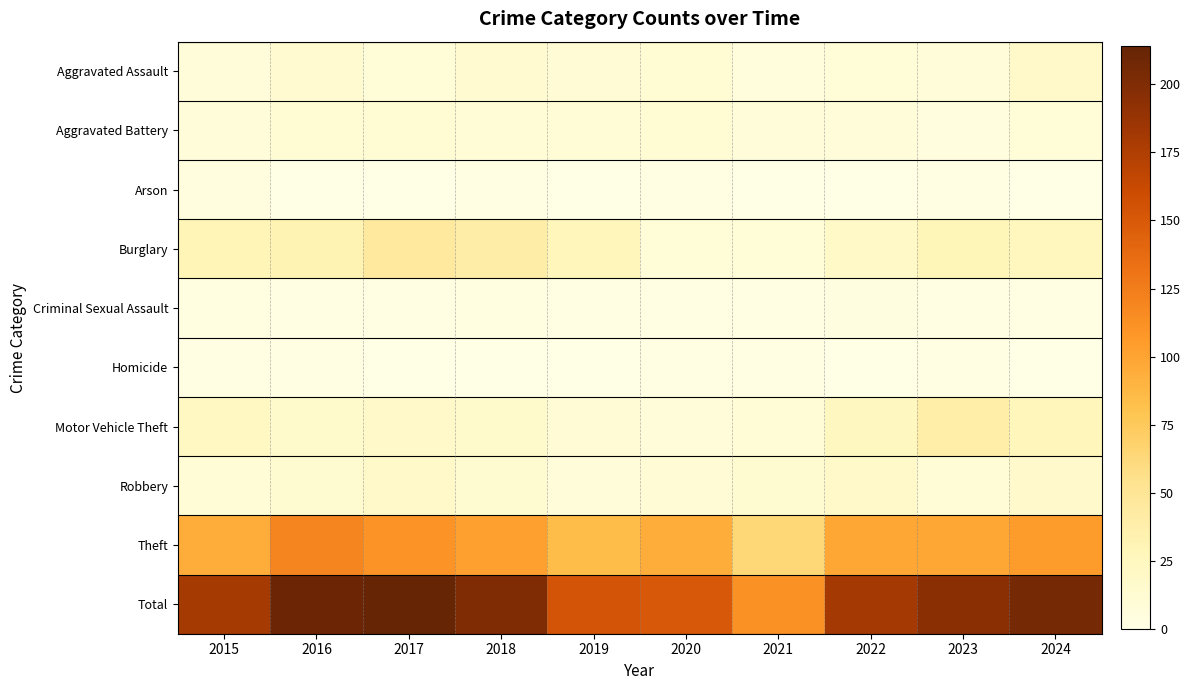

Which series has the largest total across all categories?

Total